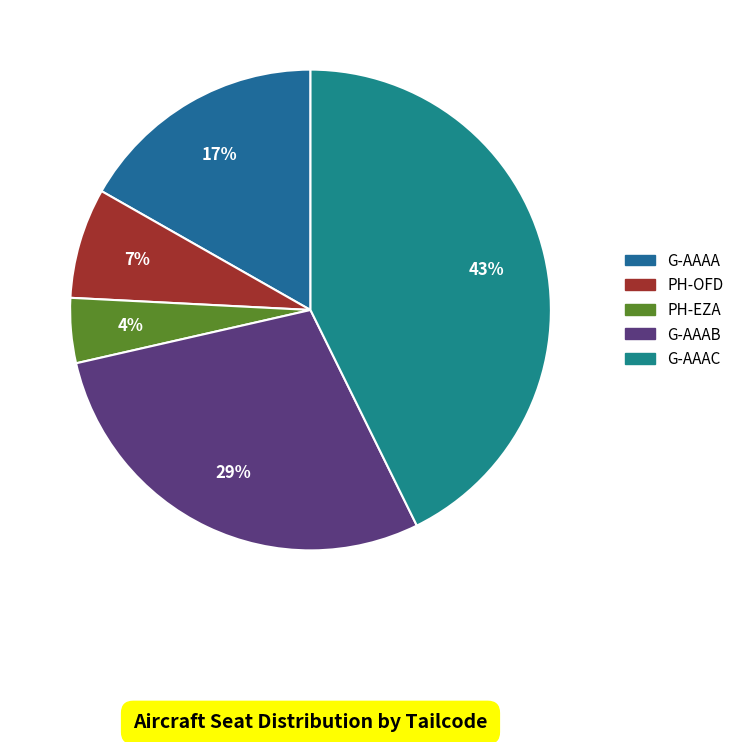

Between G-AAAC and G-AAAB, which is larger?

G-AAAC